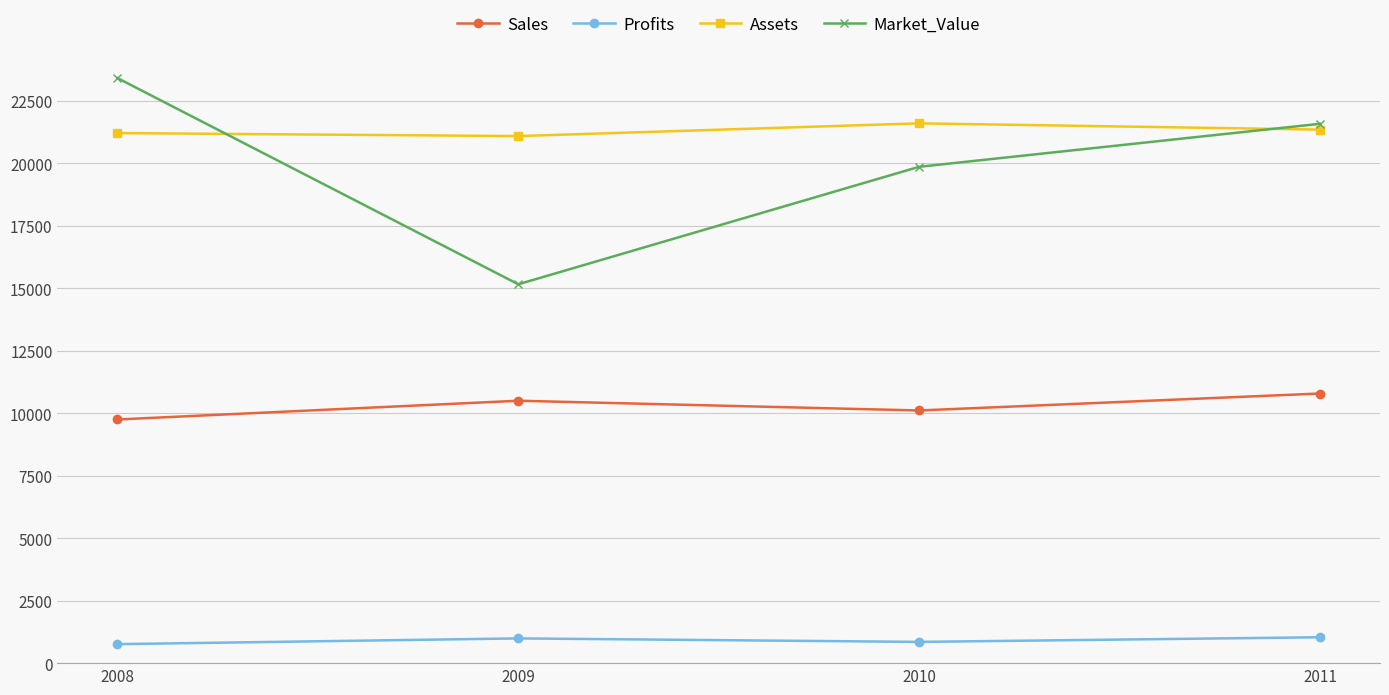

Read the Market_Value value at 2010.

19860.0